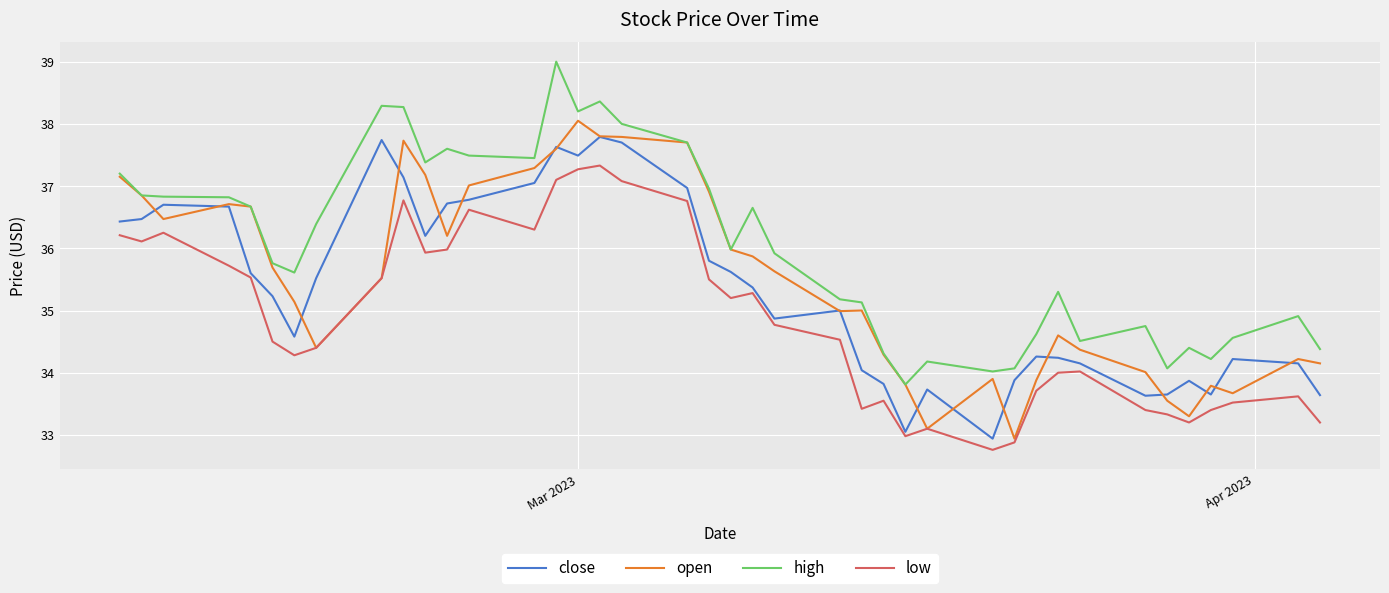

True or false: high and low cross at least once.

False